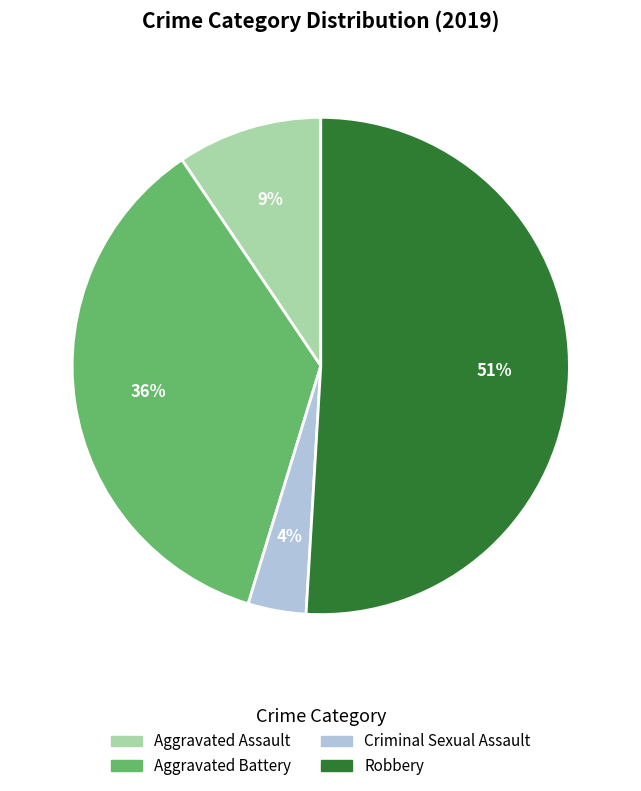

Rank the categories by value from highest to lowest.

Robbery, Aggravated Battery, Aggravated Assault, Criminal Sexual Assault